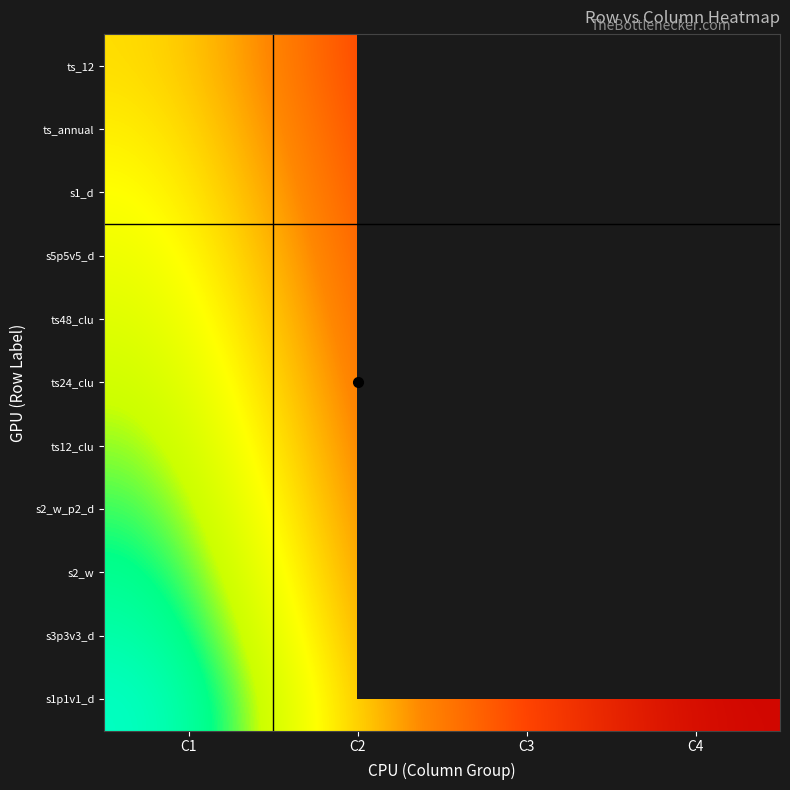

The ts12_clu series shows 5.0 at C1. True or false?

True